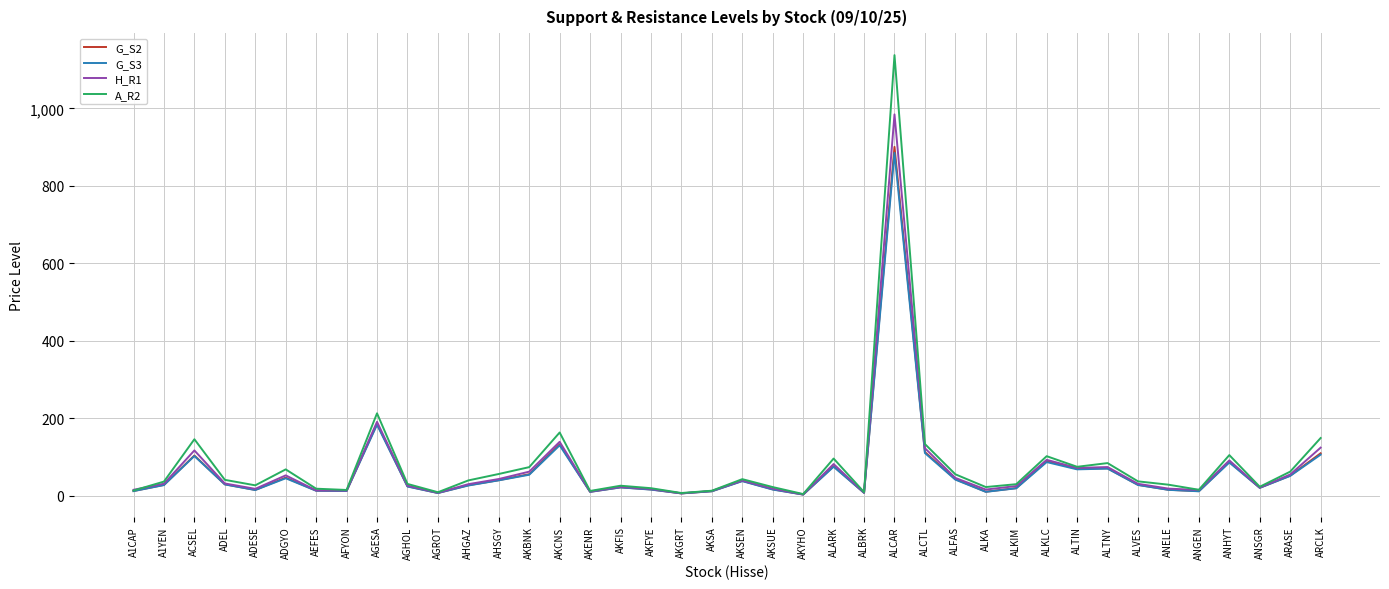

Rank the series by their maximum value, from highest to lowest.

A_R2, H_R1, G_S2, G_S3